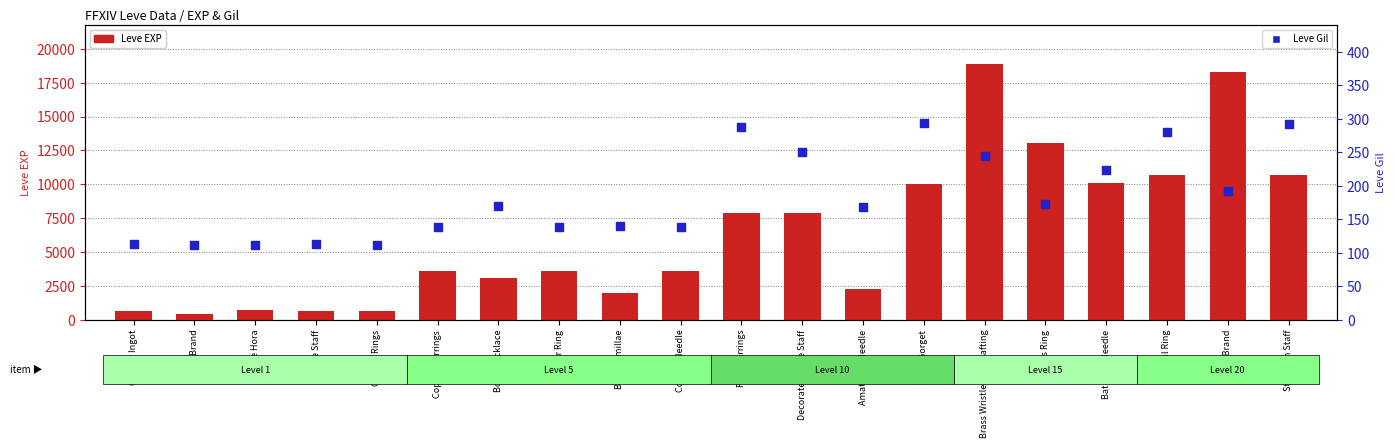

What is the total value across all series at Brass Wristlets of Crafting?

19155